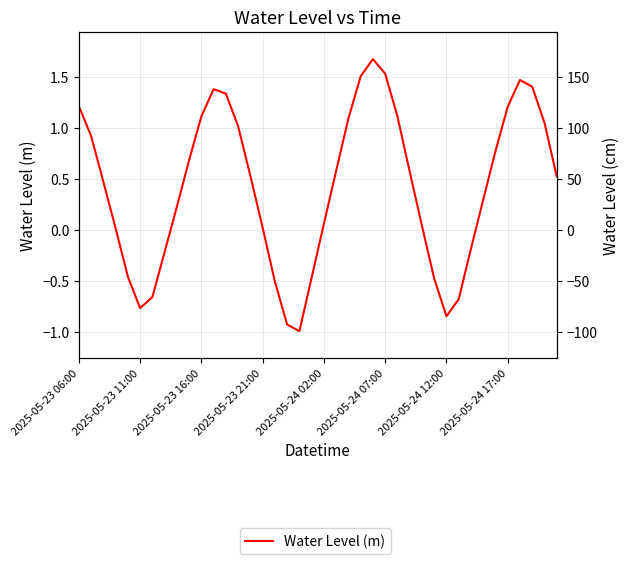

What is the difference between the second highest and minimum values?

2.5